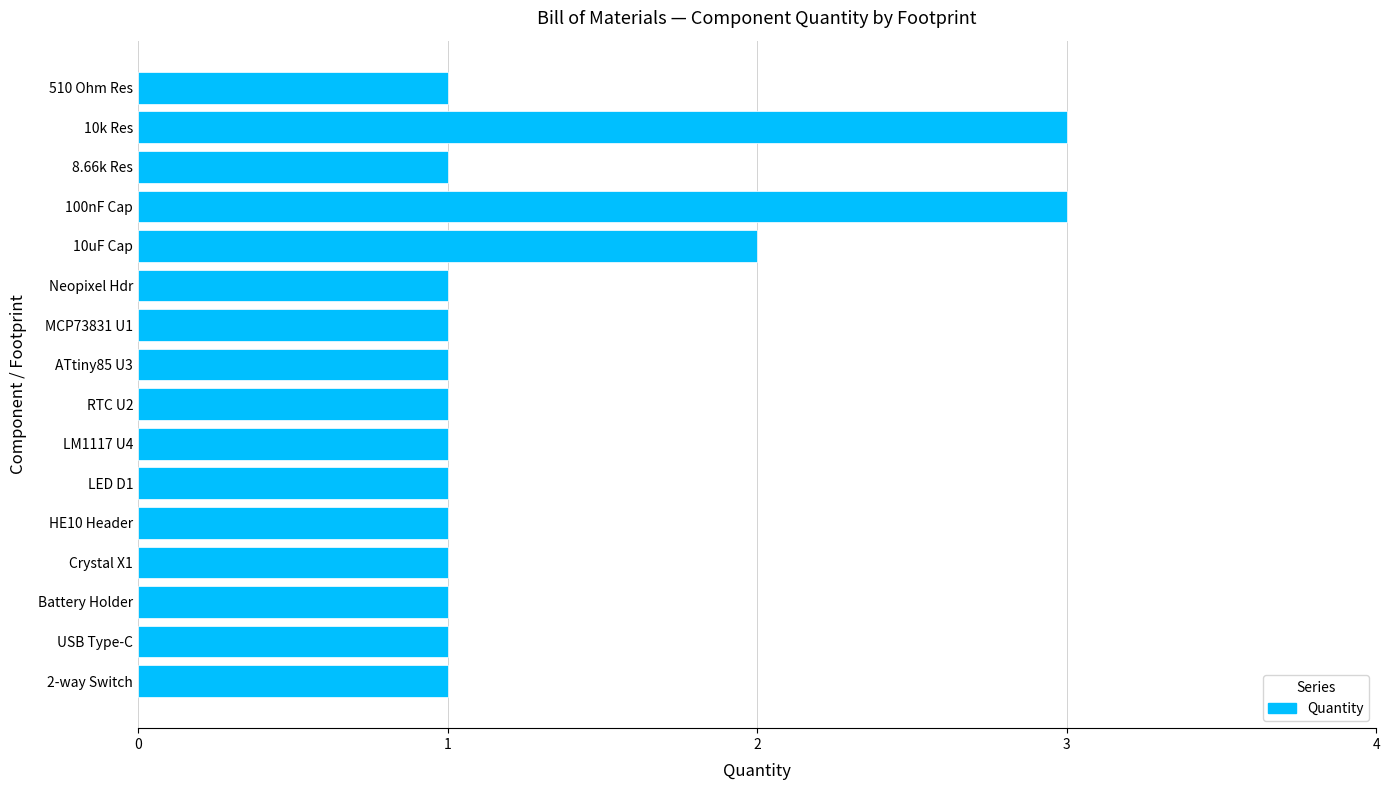

What is the difference between the maximum and minimum values?

2